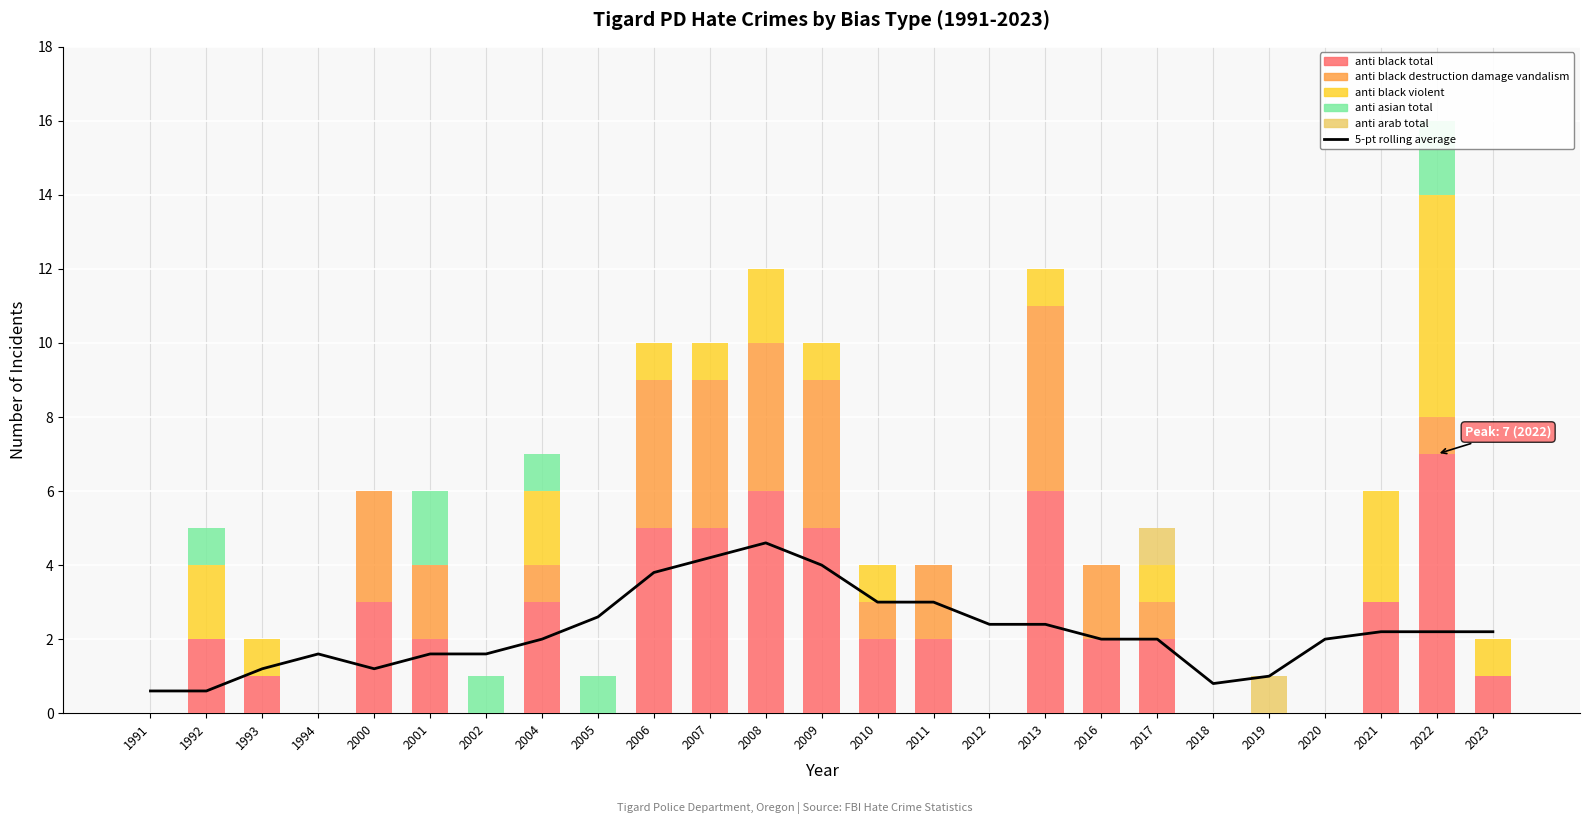

Which series has the largest range (max minus min)?

anti black total